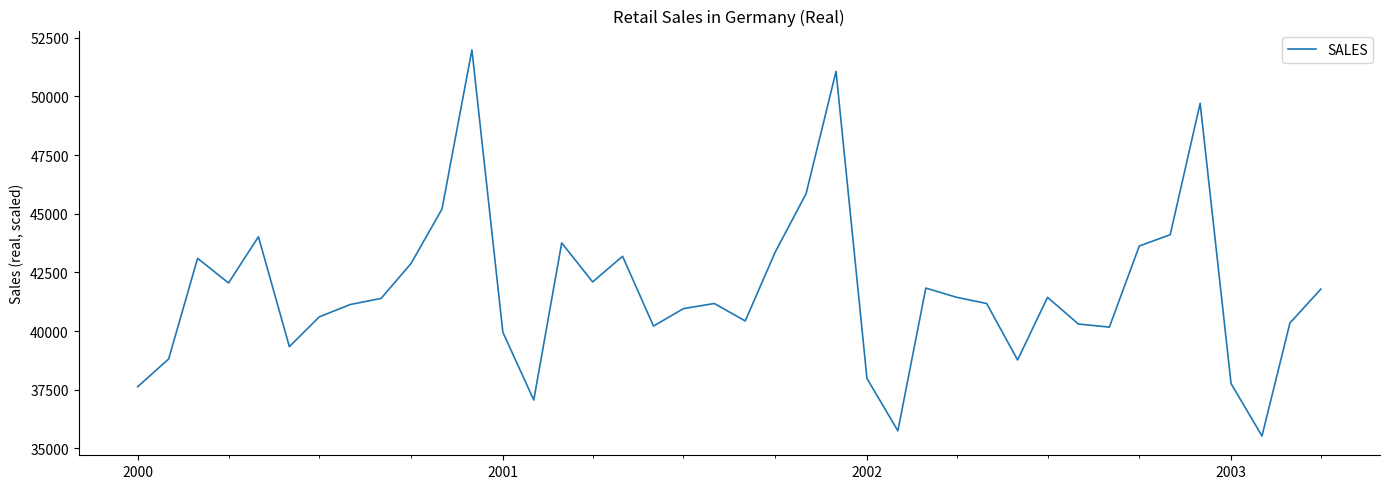

What is the difference between the maximum and minimum values?

16452.1